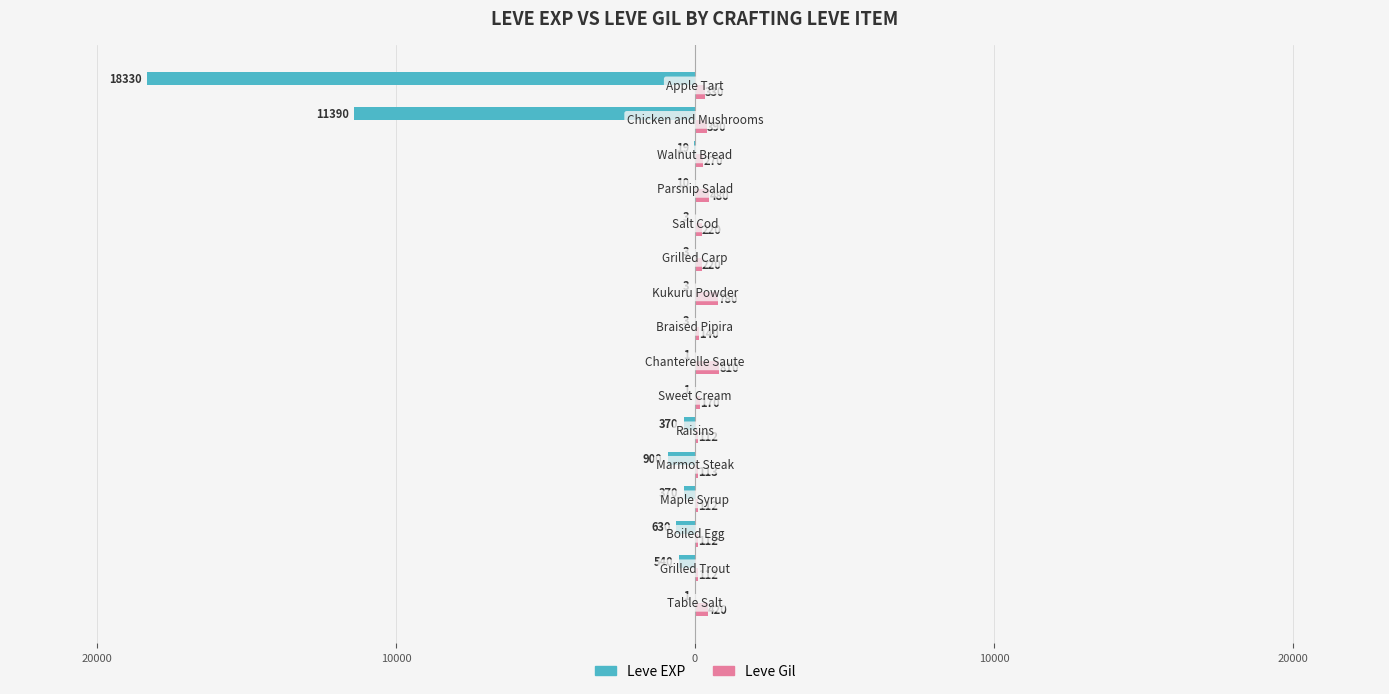

What is the value of the Leve Gil bar at the 8th from the left?

810